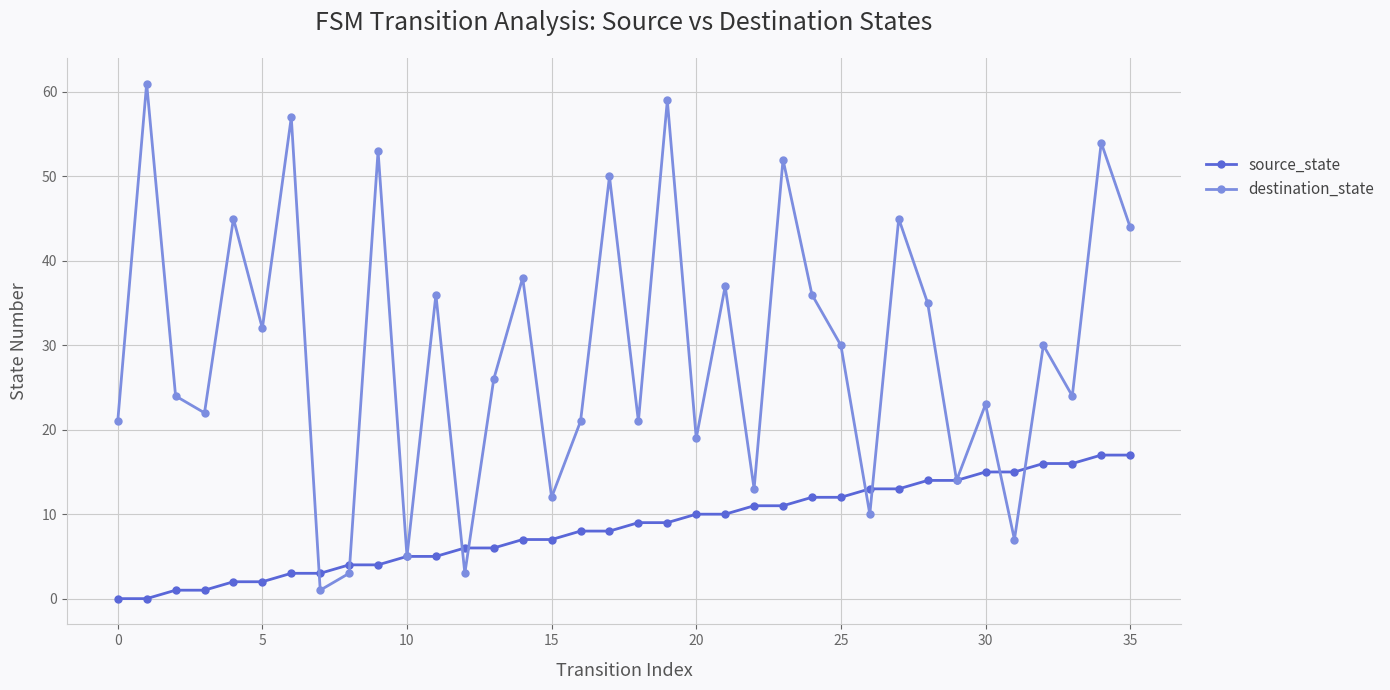

What is the maximum value for source_state?

17